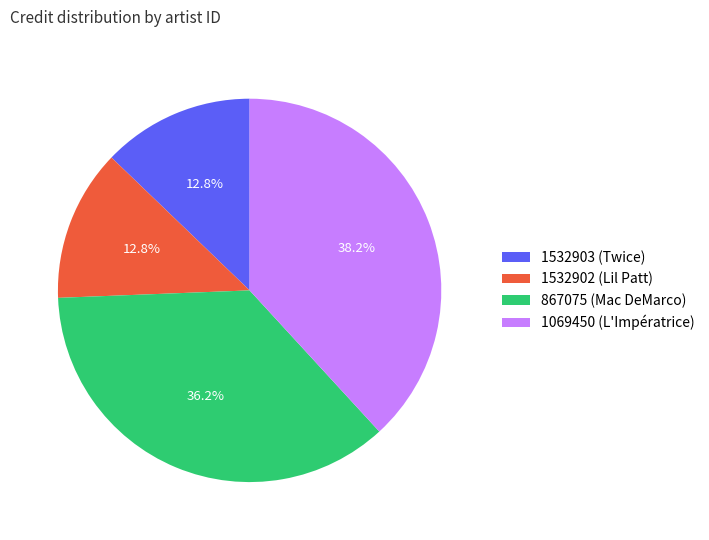

Which has a higher value, 867075 (Mac DeMarco) or 1532902 (Lil Patt)?

867075 (Mac DeMarco)